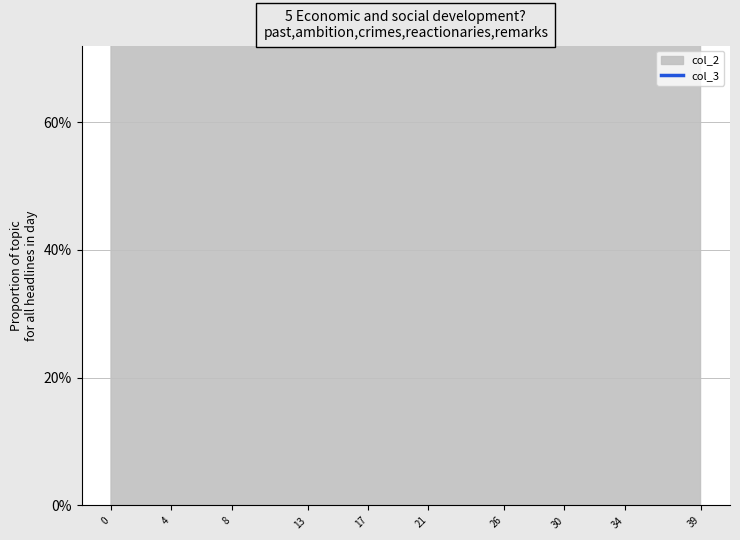

What is the minimum value shown in the chart?

1.2